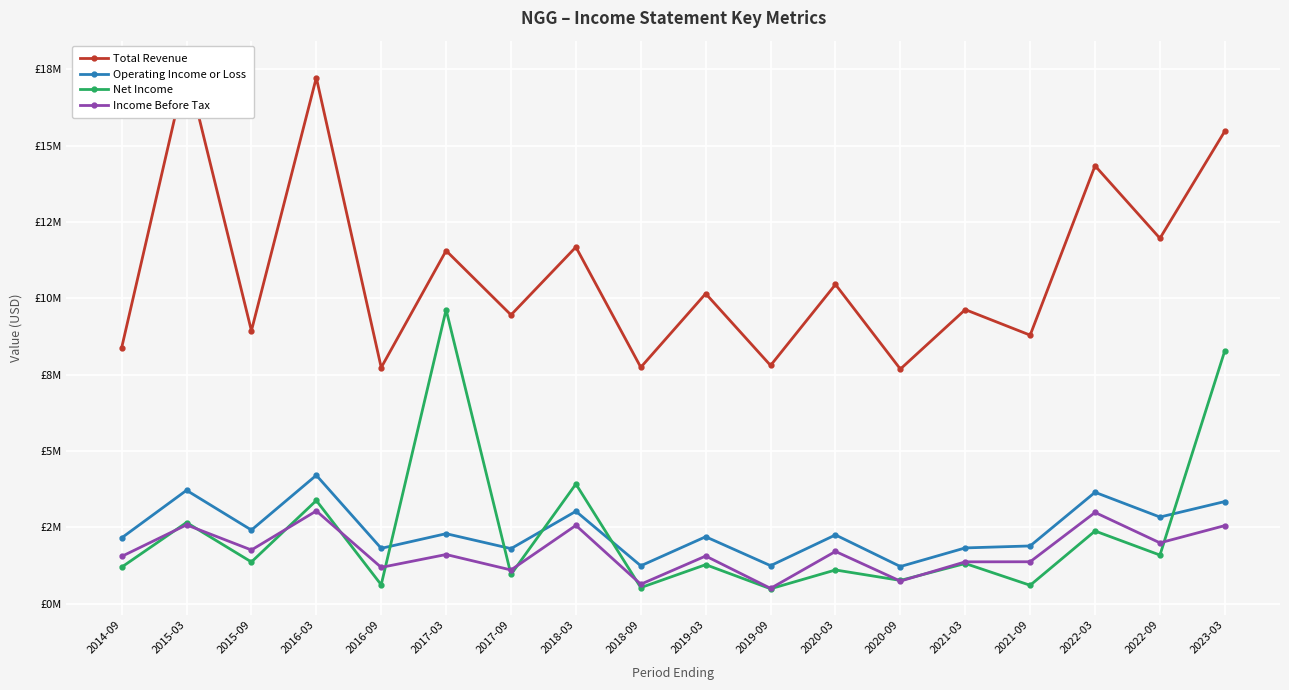

Reading left to right, transcribe all the data shown in this chart.

Total Revenue: 2014-09=8.4	2015-03=17.6	2015-09=8.9	2016-03=17.2	2016-09=7.7	2017-03=11.6	2017-09=9.5	2018-03=11.7	2018-09=7.7	2019-03=10.2	2019-09=7.8	2020-03=10.5	2020-09=7.7	2021-03=9.6	2021-09=8.8	2022-03=14.3	2022-09=12.0	2023-03=15.5
Operating Income or Loss: 2014-09=2.2	2015-03=3.7	2015-09=2.4	2016-03=4.2	2016-09=1.8	2017-03=2.3	2017-09=1.8	2018-03=3.0	2018-09=1.2	2019-03=2.2	2019-09=1.2	2020-03=2.3	2020-09=1.2	2021-03=1.8	2021-09=1.9	2022-03=3.6	2022-09=2.8	2023-03=3.3
Net Income: 2014-09=1.2	2015-03=2.7	2015-09=1.4	2016-03=3.4	2016-09=0.6	2017-03=9.6	2017-09=1.0	2018-03=3.9	2018-09=0.5	2019-03=1.3	2019-09=0.5	2020-03=1.1	2020-09=0.8	2021-03=1.3	2021-09=0.6	2022-03=2.4	2022-09=1.6	2023-03=8.3
Income Before Tax: 2014-09=1.5	2015-03=2.6	2015-09=1.8	2016-03=3.0	2016-09=1.2	2017-03=1.6	2017-09=1.1	2018-03=2.6	2018-09=0.6	2019-03=1.6	2019-09=0.5	2020-03=1.7	2020-09=0.7	2021-03=1.4	2021-09=1.4	2022-03=3.0	2022-09=2.0	2023-03=2.6